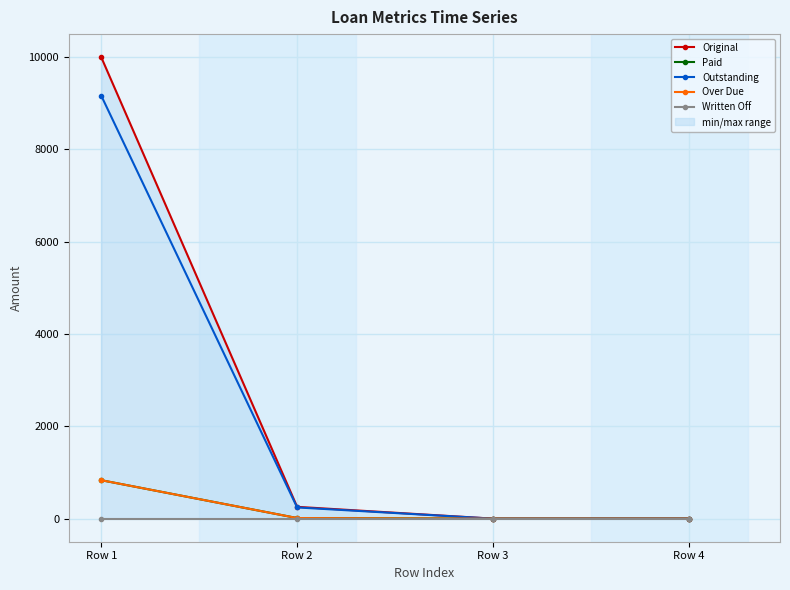

How many values in Paid are above zero?

2